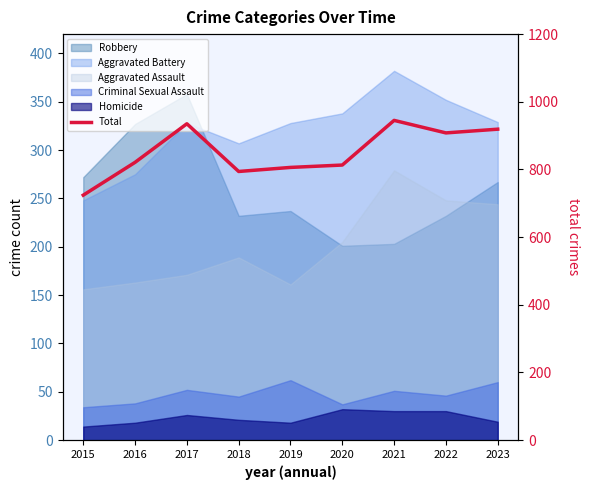

Which category has the highest value across all series?

2021